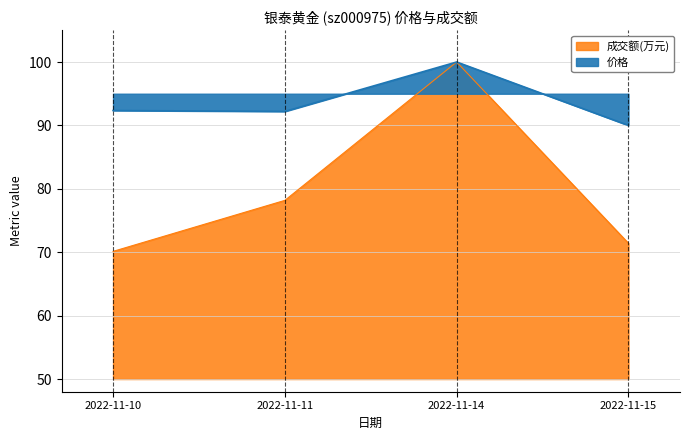

What is the approximate value of 价格 at 2022-11-10?

92.4